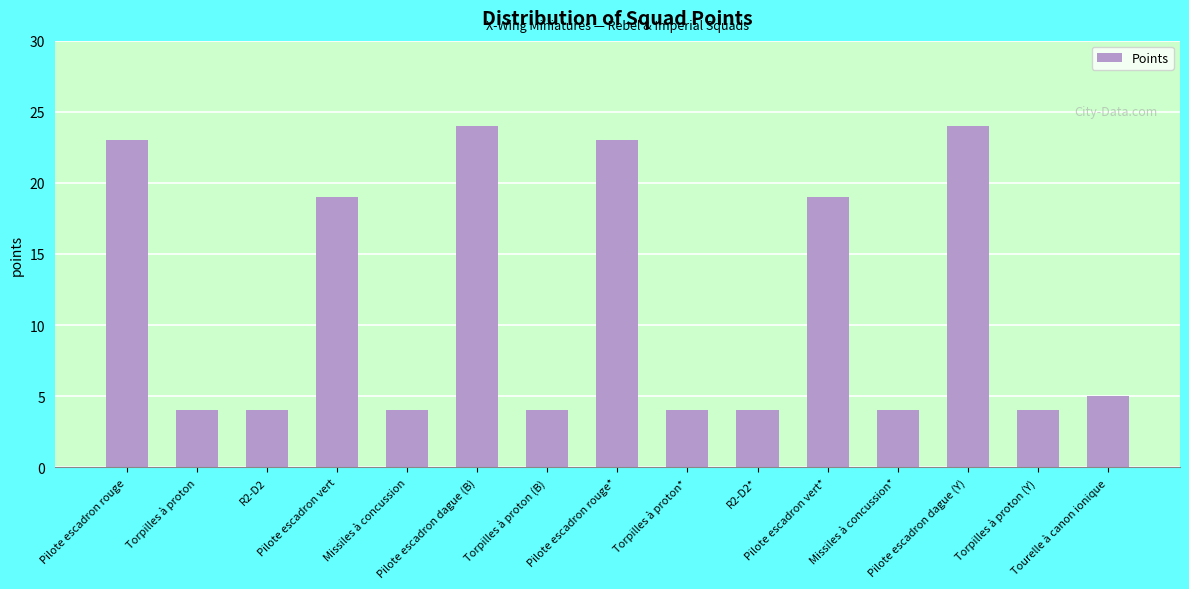

What is the value of the 12th bar from the left?

4